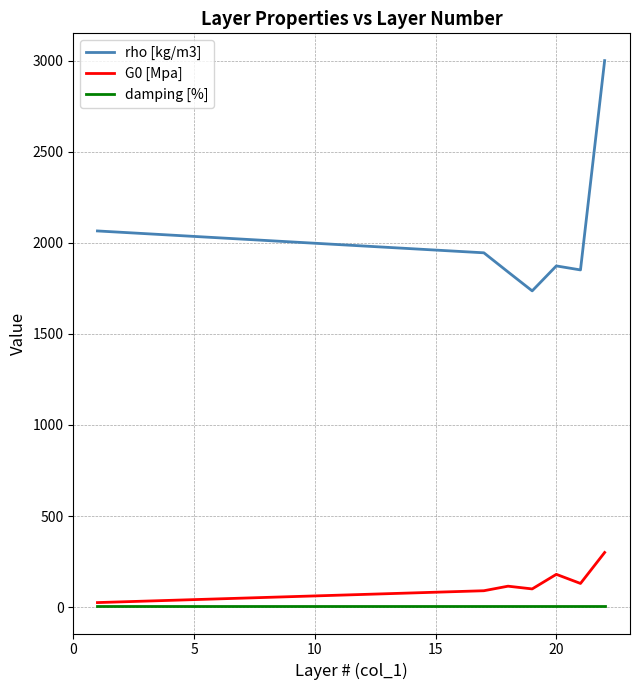

Which series has the widest spread of values?

rho [kg/m3]